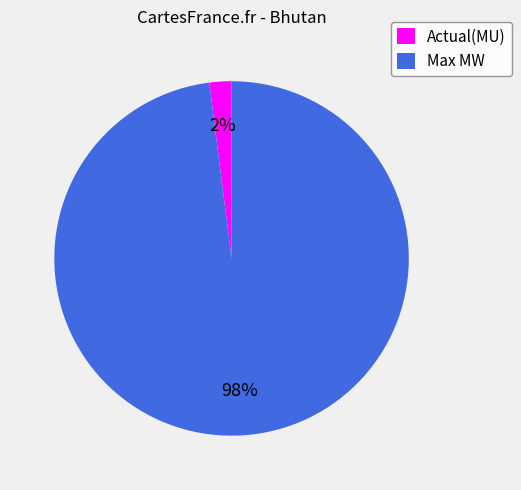

Rank the categories by value from highest to lowest.

Max MW, Actual(MU)